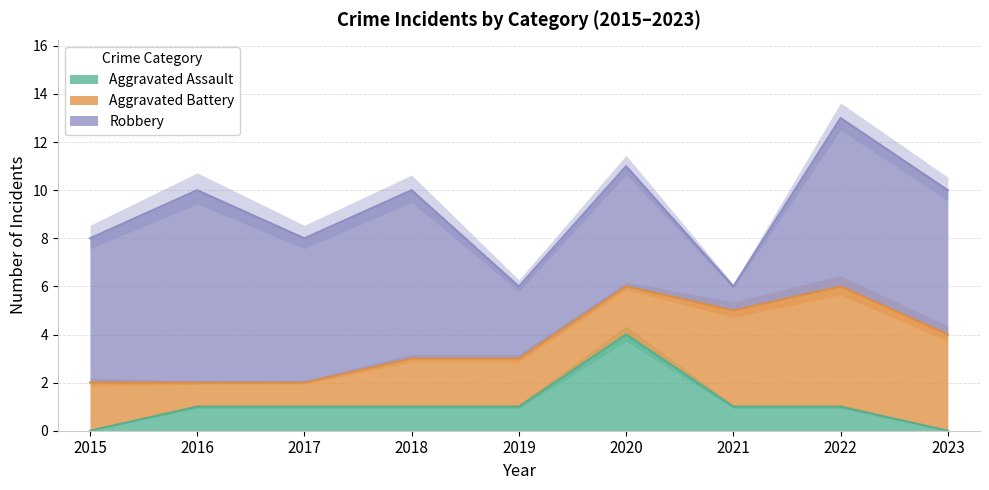

True or false: Robbery and Aggravated Assault cross at least once.

False